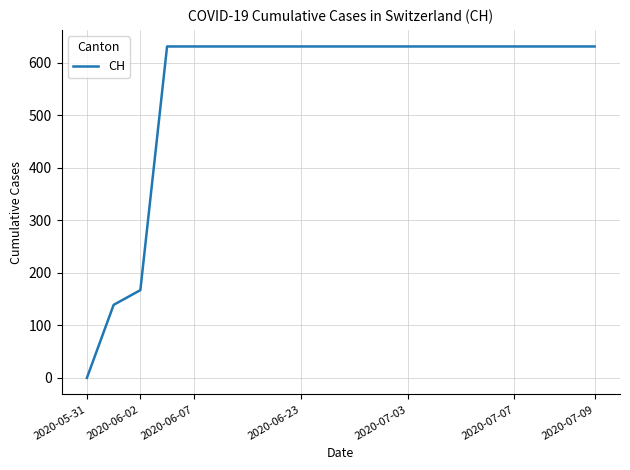

What is the sum of all values?

11033